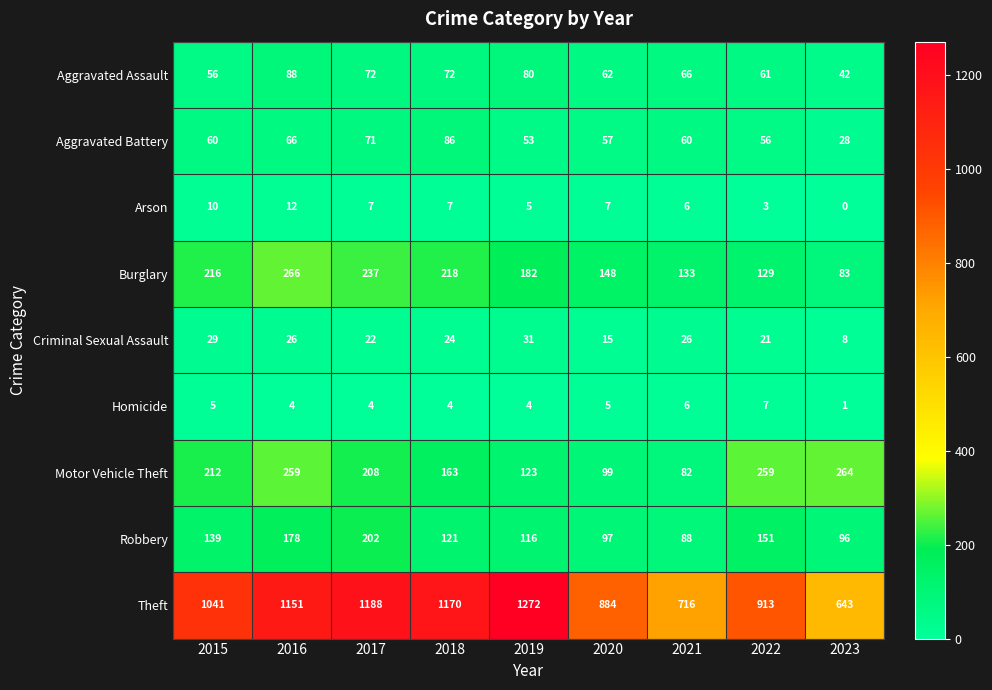

List the series in order of their peak value, lowest first.

Homicide, Arson, Criminal Sexual Assault, Aggravated Battery, Aggravated Assault, Robbery, Motor Vehicle Theft, Burglary, Theft